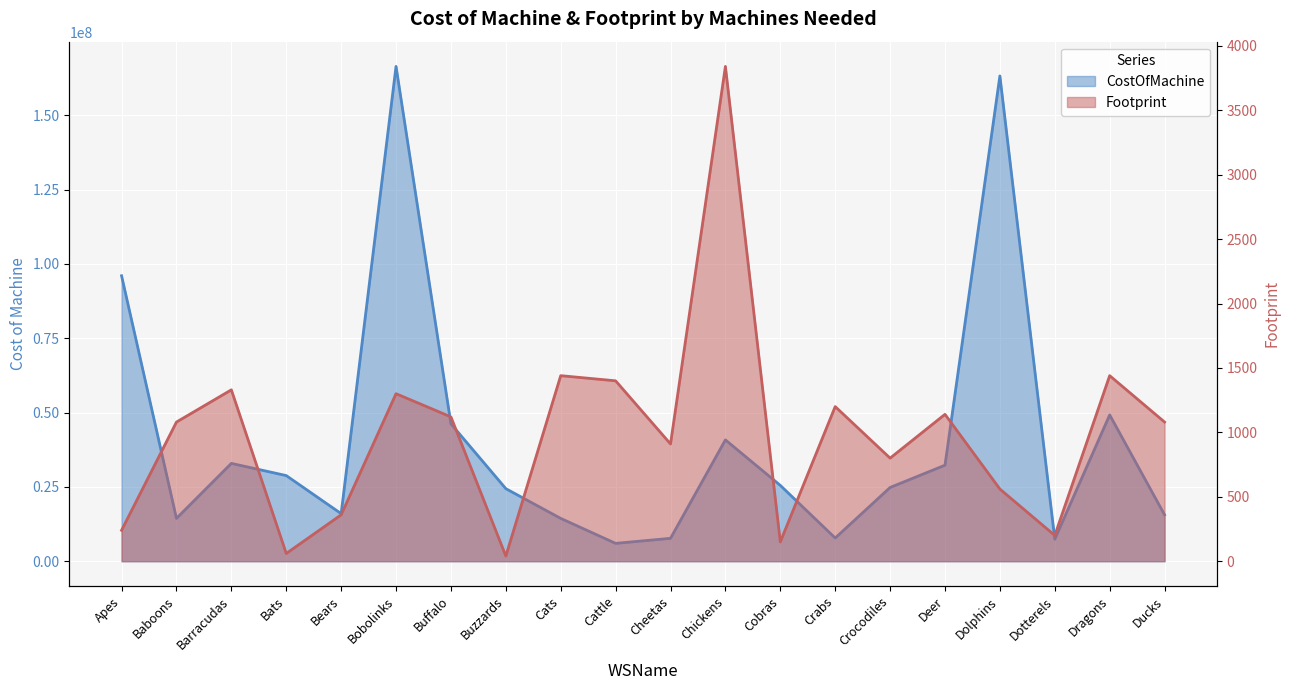

List the series in order of their peak value, lowest first.

Footprint, CostOfMachine